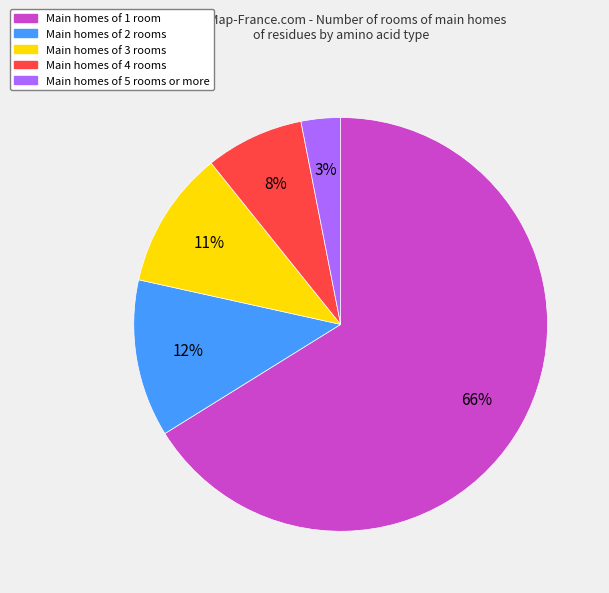

To the nearest percent, what is the difference between the largest and smallest slice percentages?

63%